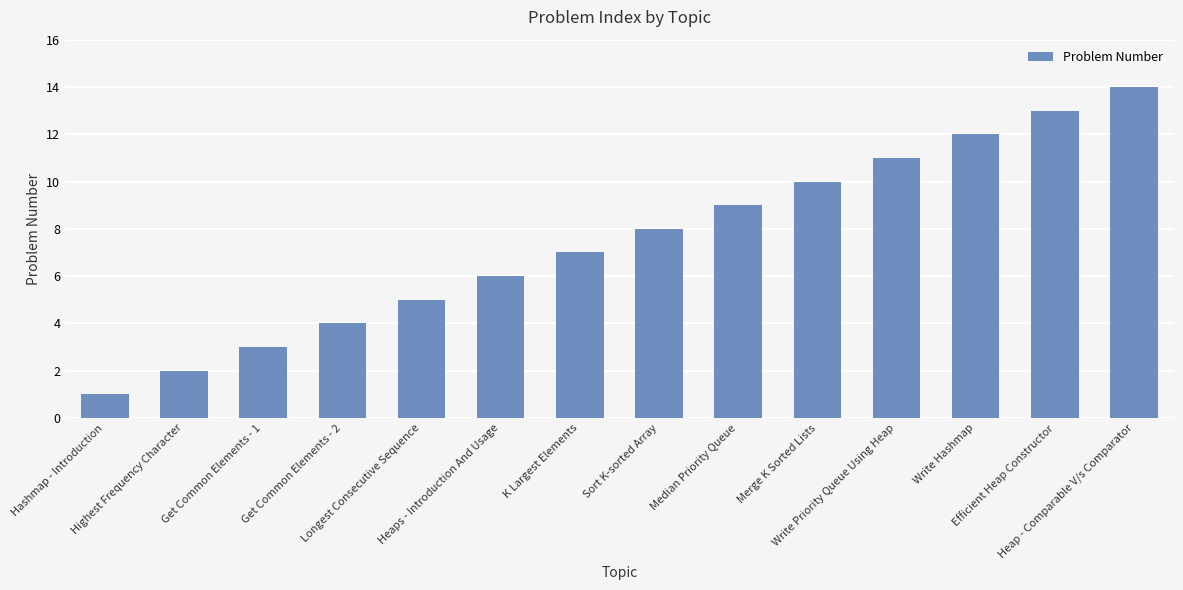

What is the ratio of the value at Sort K-sorted Array to the value at Hashmap - Introduction?

8.0